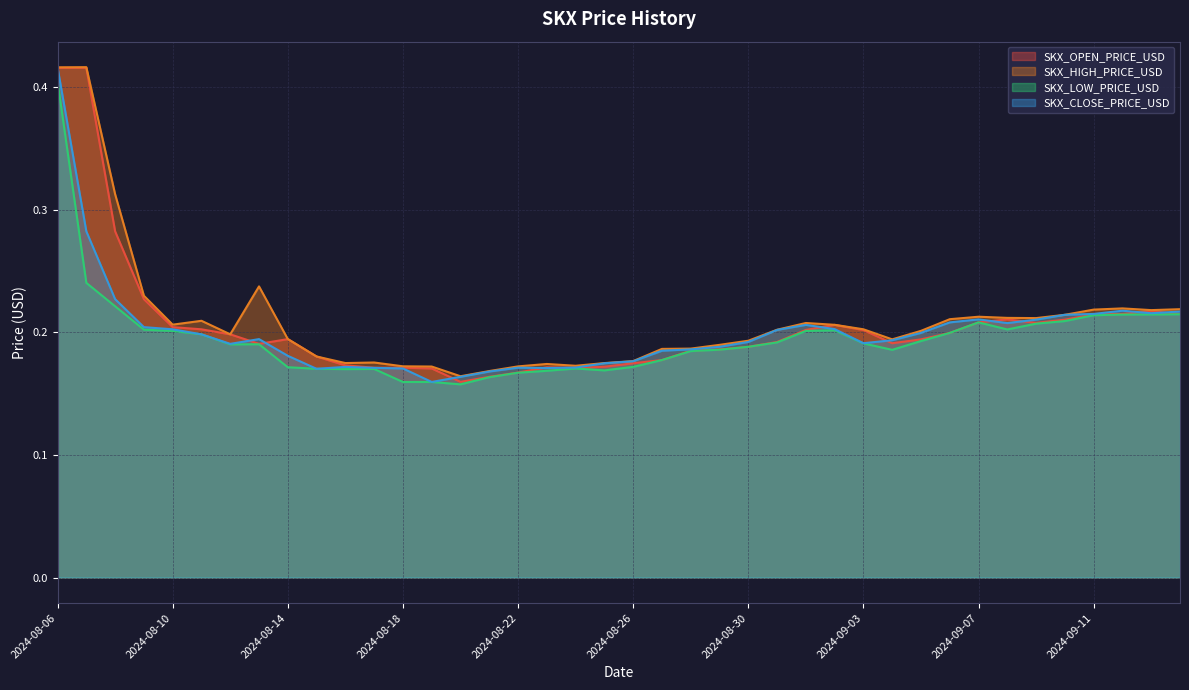

What is the value of the SKX_HIGH_PRICE_USD point at the 12th from the left?

0.2